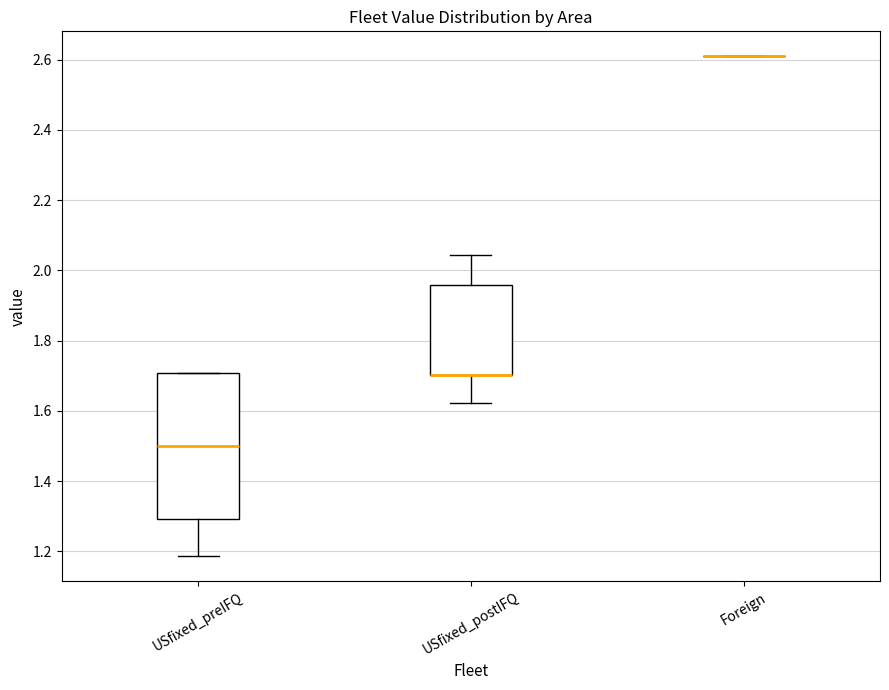

Reading left to right, transcribe this box plot: for each box, give where its median line is, the range the box spans, and where its two whiskers end, as read against the y-axis. The values are not printed on the chart, so give them approximately, as read against the axis.

USfixed_preIFQ: median 1.50, box 1.30 to 1.70, whiskers 1.18 to 1.70
USfixed_postIFQ: median 1.70 (drawn on the box's lower edge), box 1.70 to 1.96, whiskers 1.62 to 2.04
Foreign: box collapsed to a line at 2.60, whiskers 2.60 to 2.60